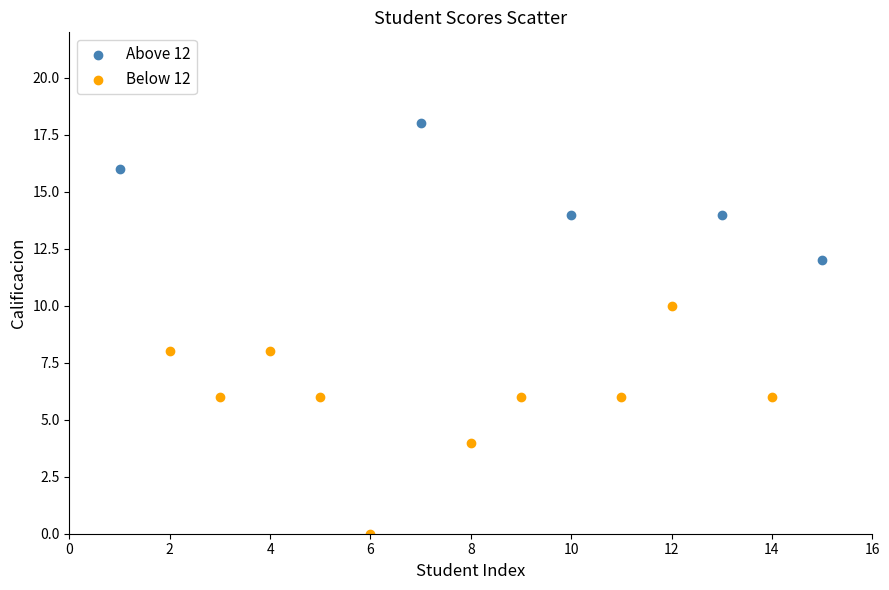

Which series has the largest Y range (max minus min)?

Below 12